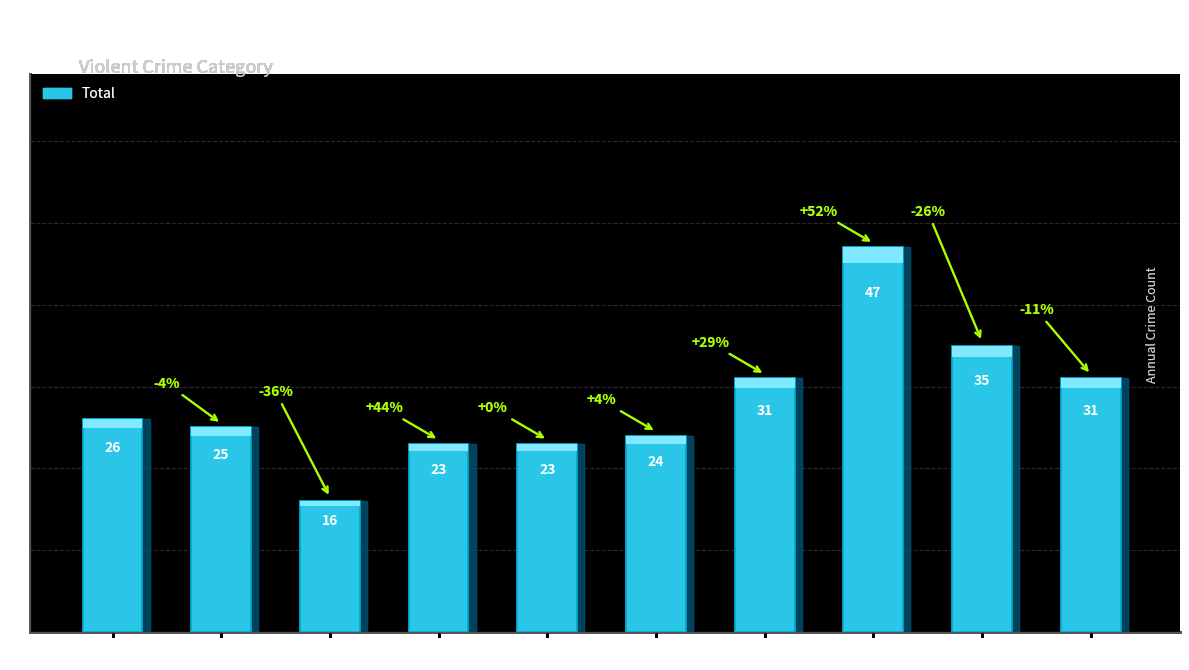

The chart shows a value of 23 at 2019. True or false?

True